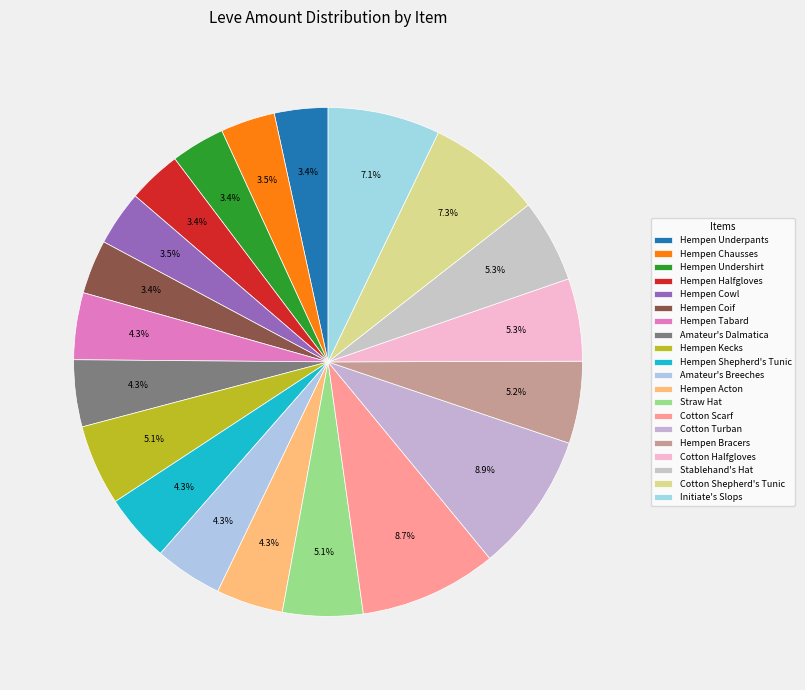

Which category has the smallest portion of the pie?

Hempen Underpants